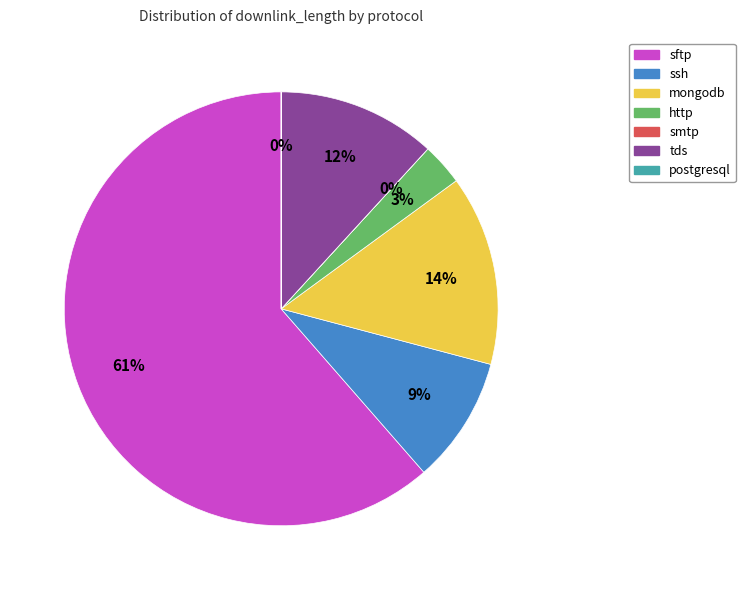

Which has a higher value, mongodb or sftp?

sftp